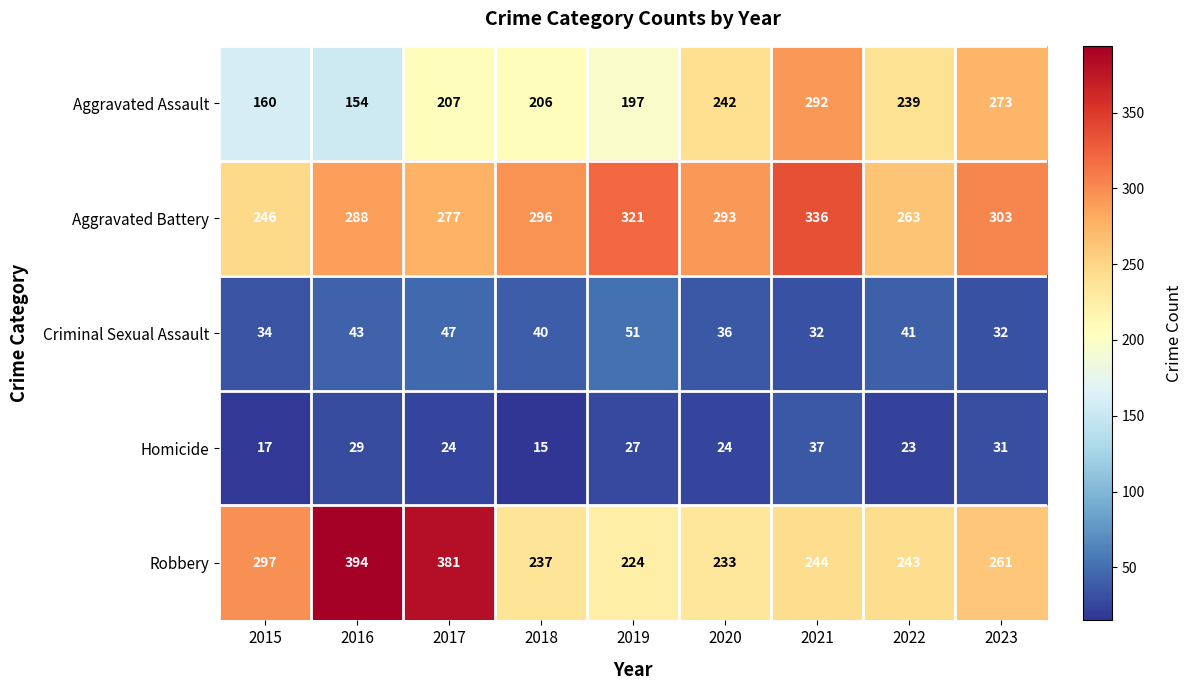

Where does the Criminal Sexual Assault series first go above 40?

2016